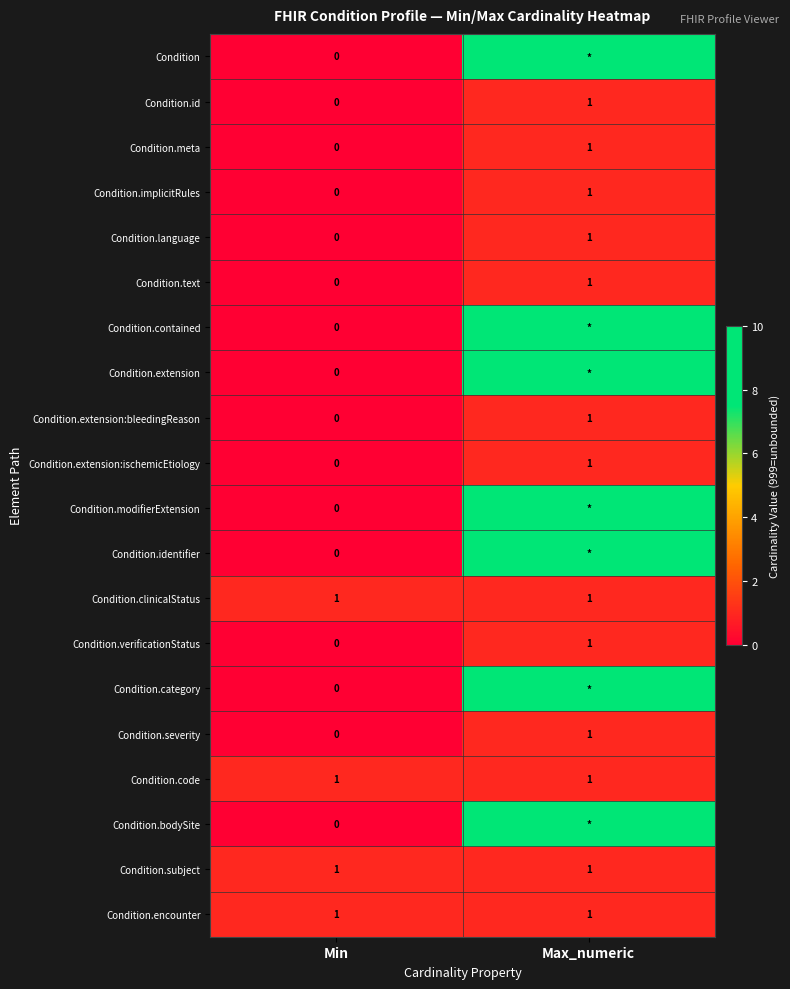

The Condition.encounter series shows 1 at Max_numeric. True or false?

True